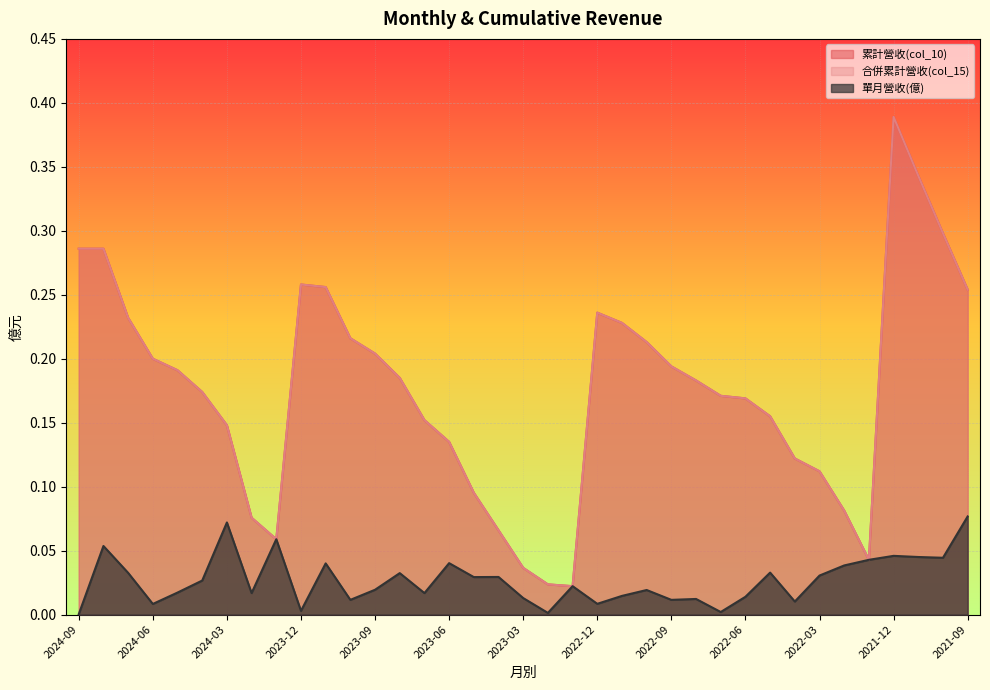

Which category has the highest value in the 合併累計營收(col_15) series?

2021-12